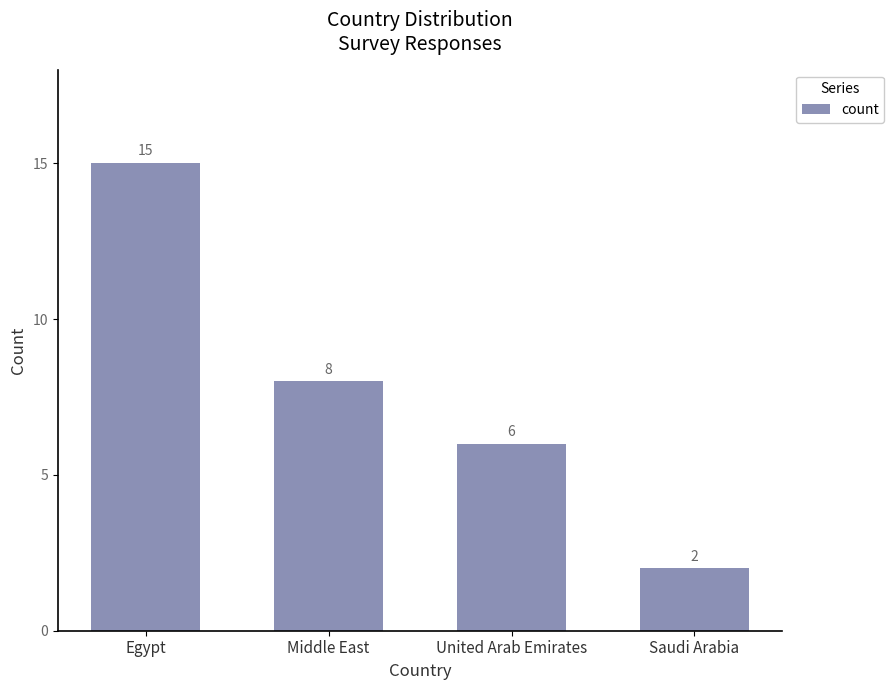

Rank the categories by value from highest to lowest.

Egypt, Middle East, United Arab Emirates, Saudi Arabia